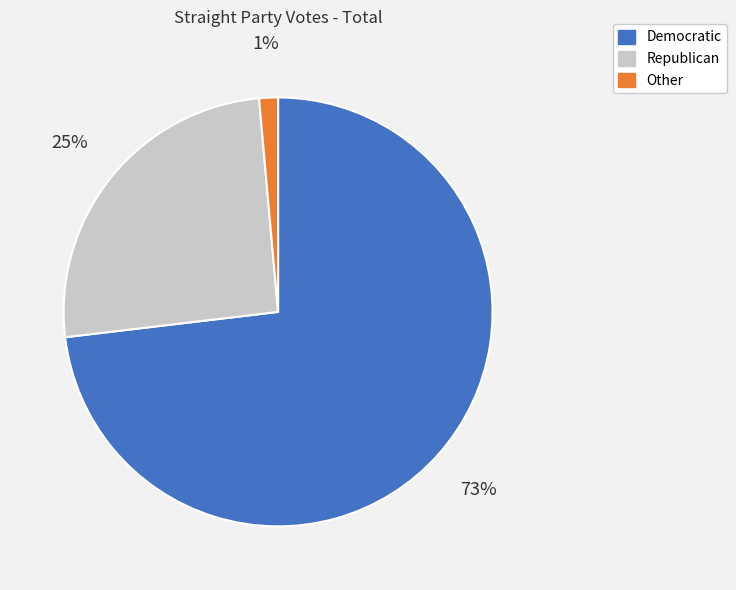

How many segments does this pie chart have?

3